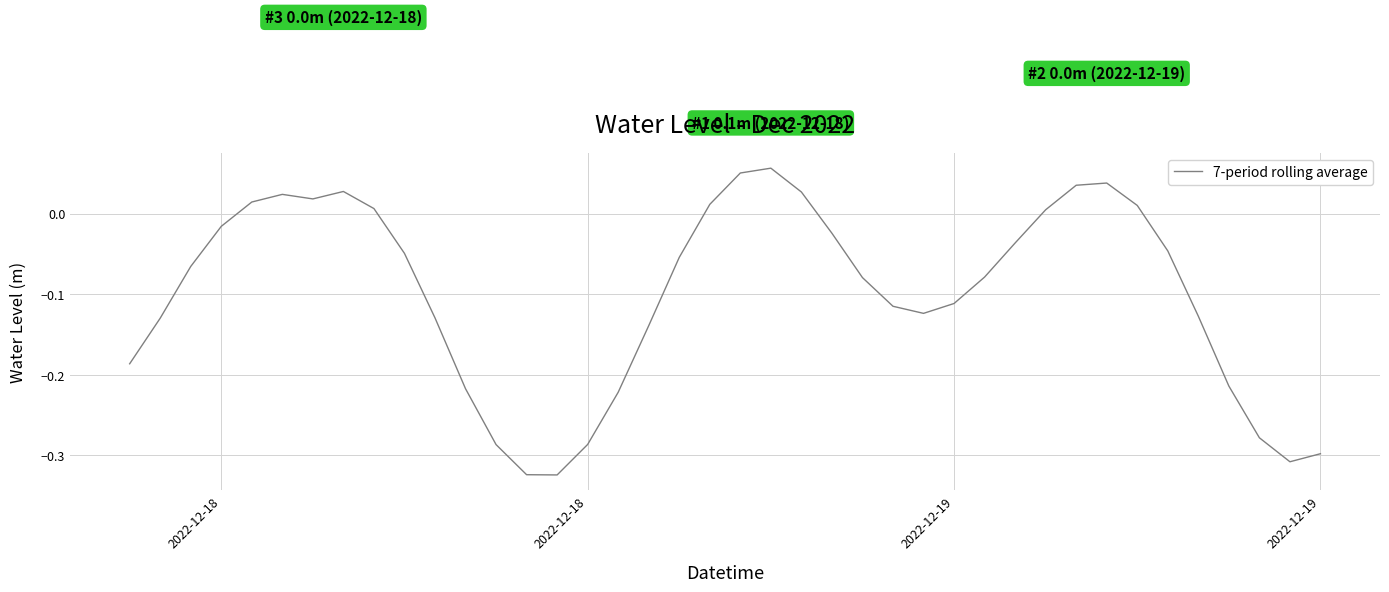

How many values are above zero?

13